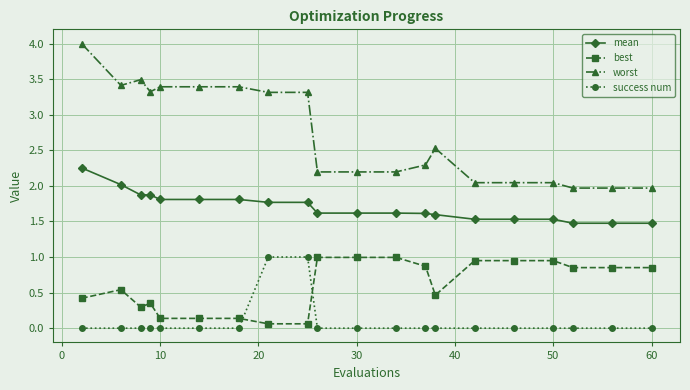

Which series has the largest total across all categories?

worst